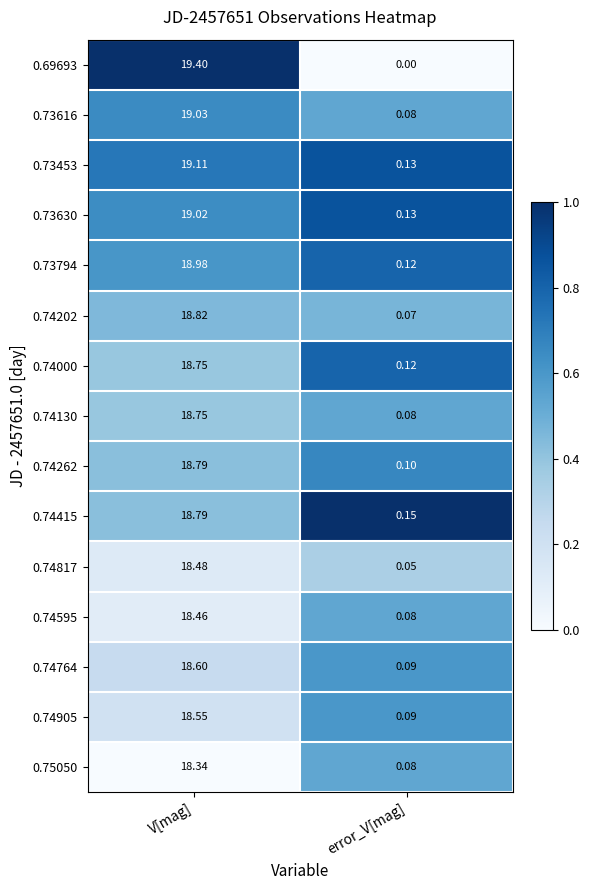

At which category is the sum across all series the highest?

V[mag]